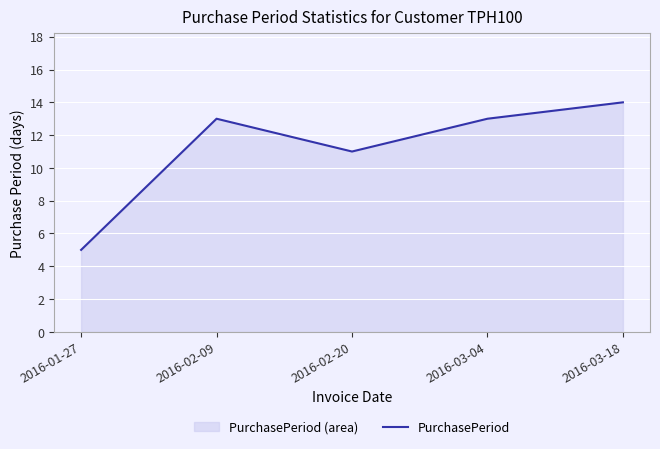

Reading left to right, extract all data points from this chart.

5	13	11	13	14